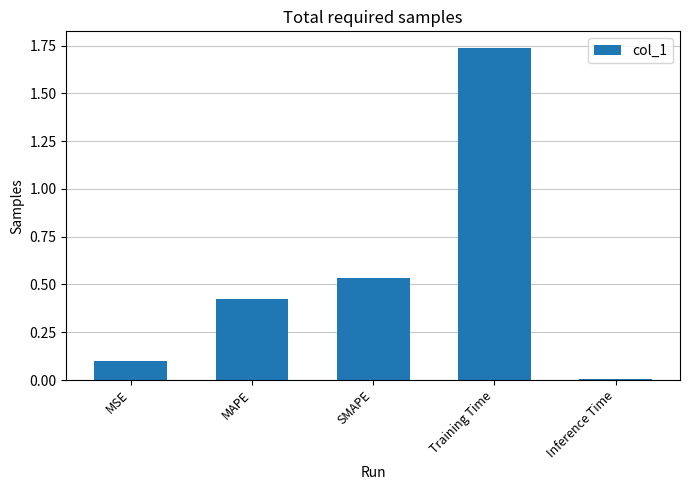

The value at SMAPE is 0.2. True or false?

False